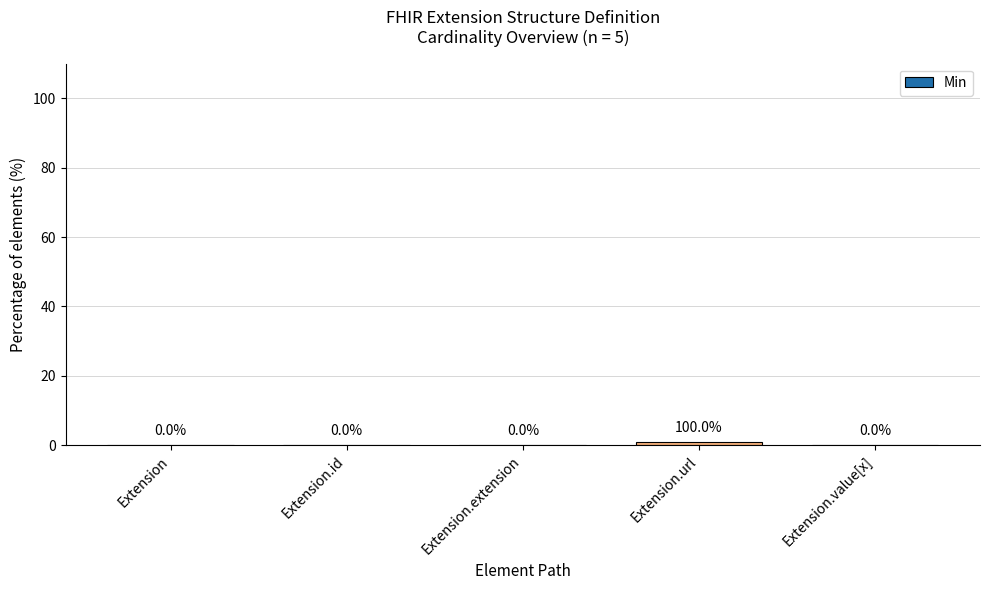

Count the number of data series in this chart.

1